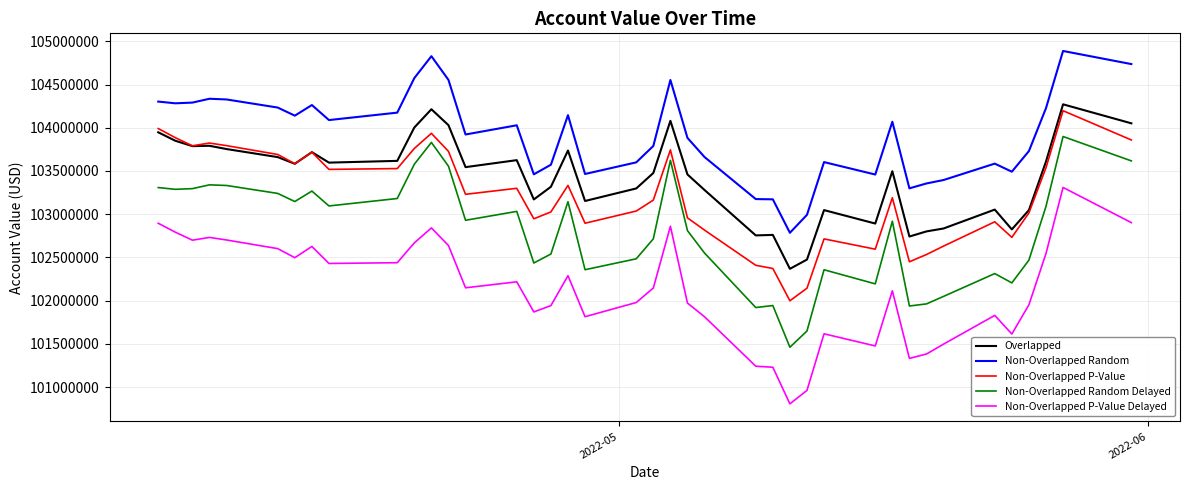

What is the minimum value for Overlapped?

102367875.4